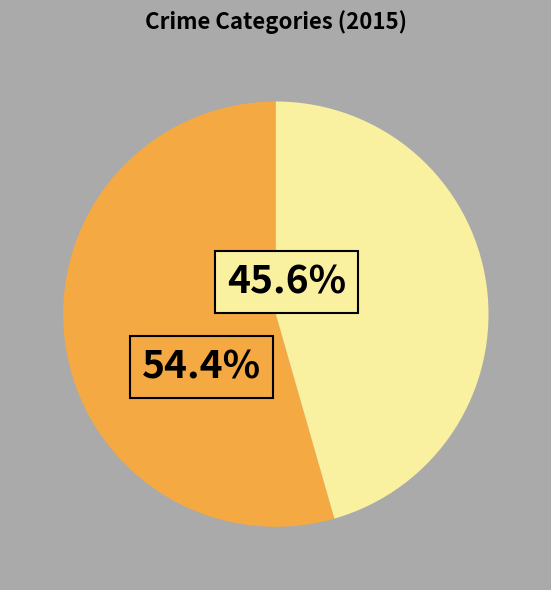

Is there any slice that represents more than half of the pie?

Yes